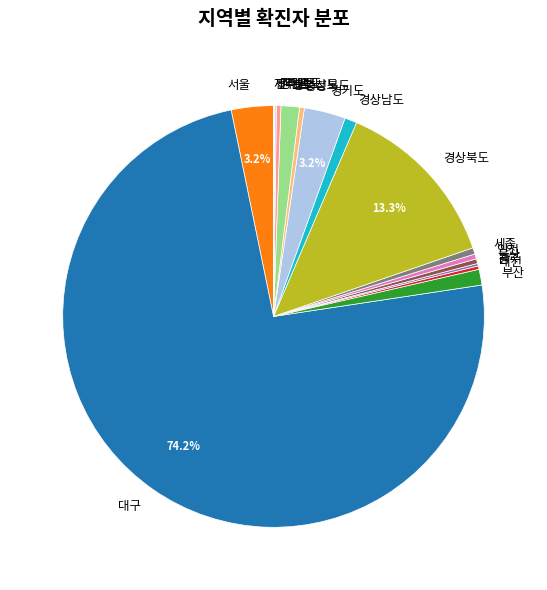

What is the largest slice in the pie chart?

대구